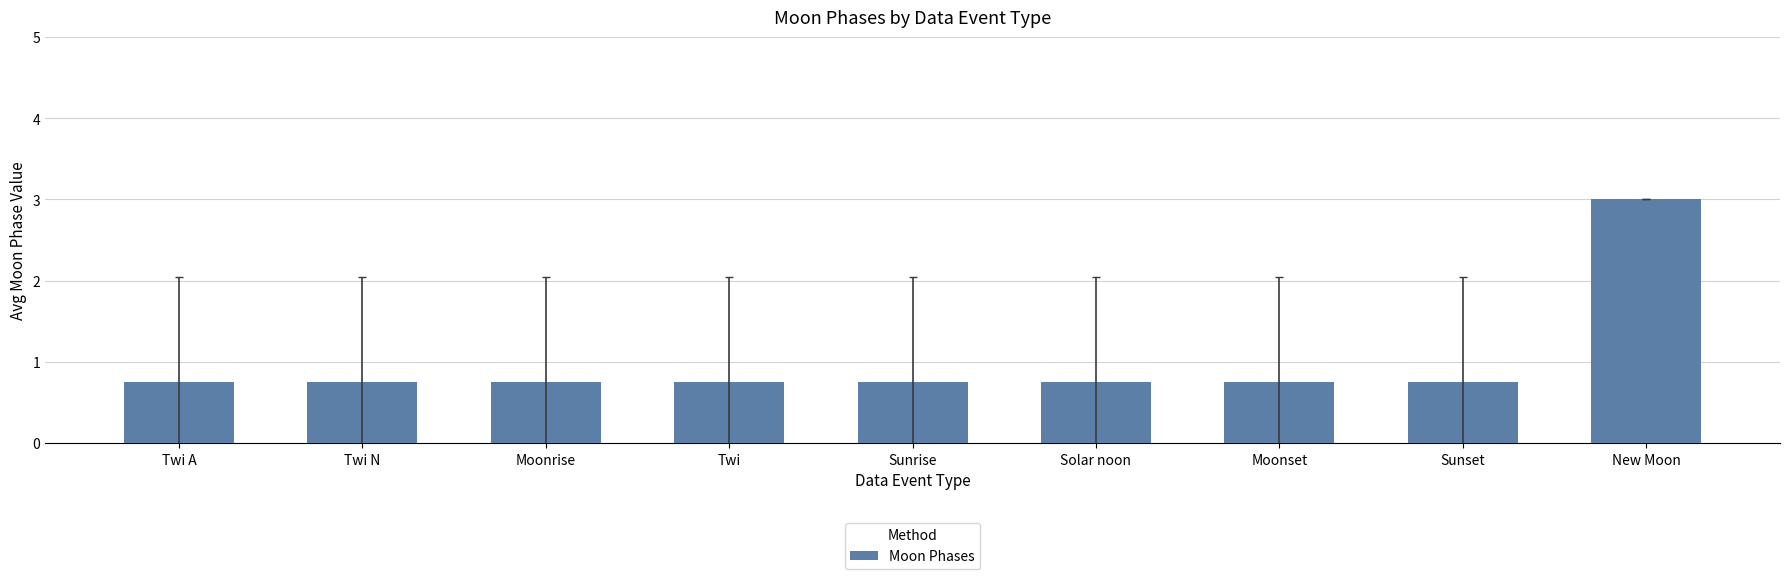

What position from the left is Solar noon?

6